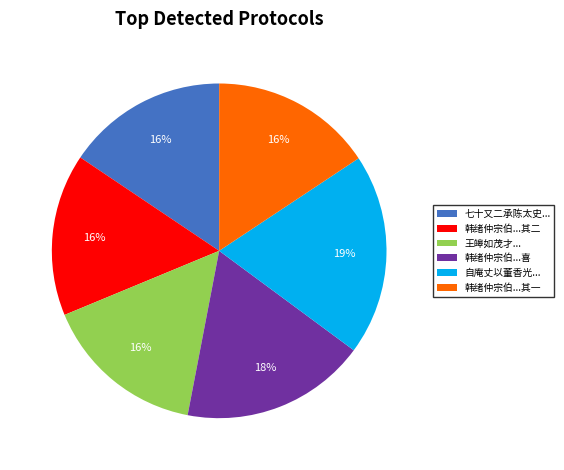

To the nearest percent, what portion does 七十又二承陈太史... represent?

16%